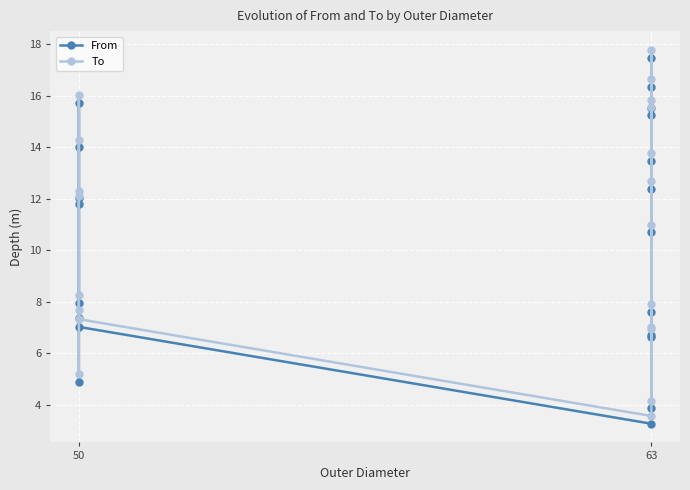

True or false: To and From cross at least once.

False